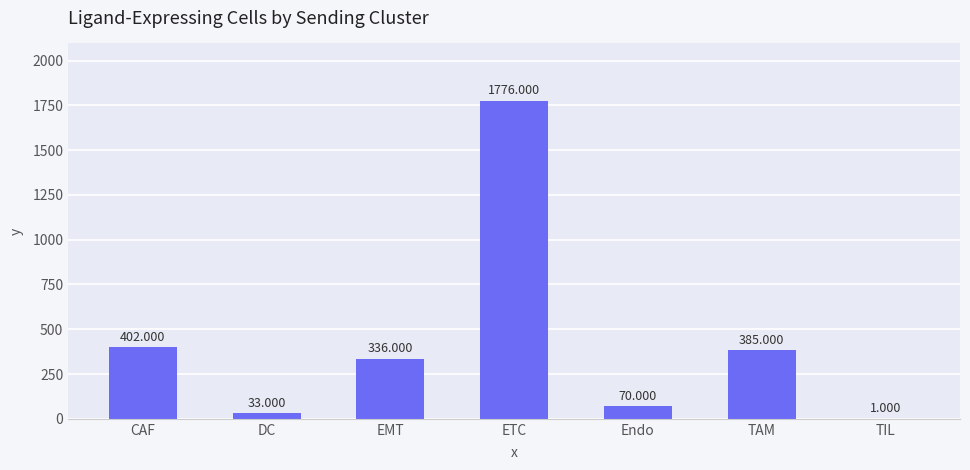

How many categories are shown in the chart?

7